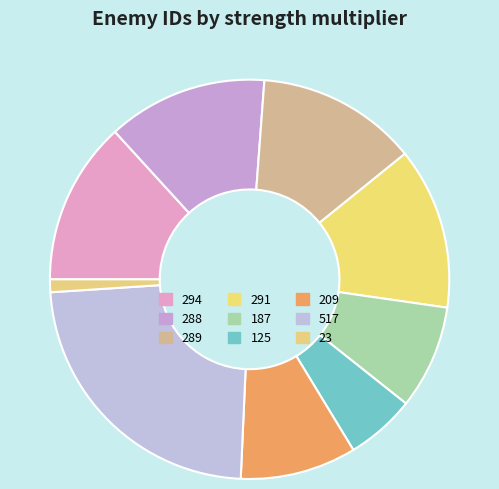

Count the number of slices in the pie.

9